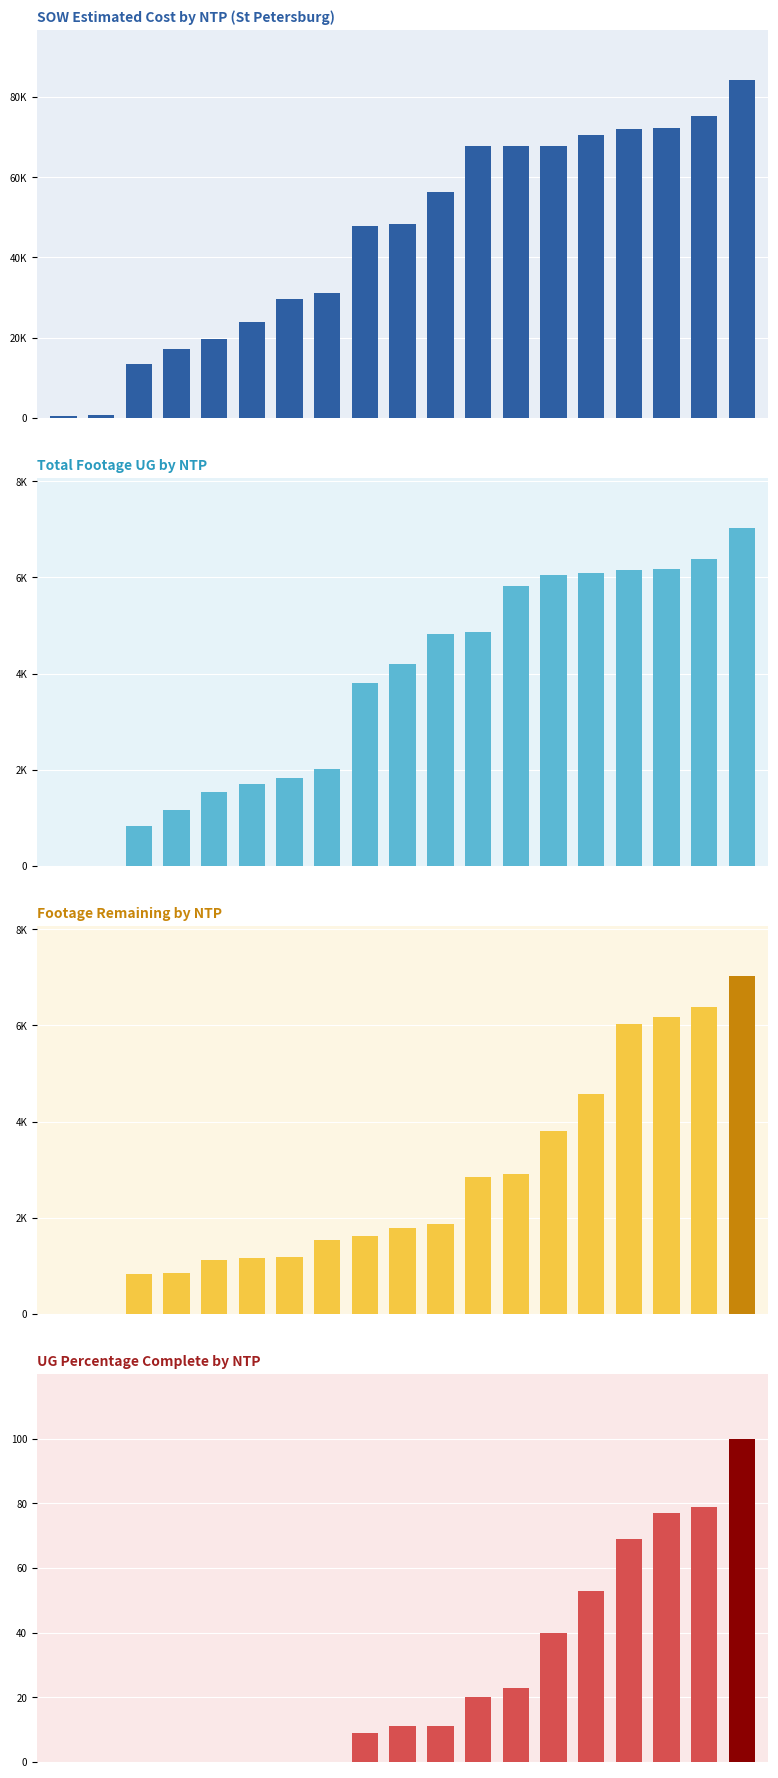

What are all the series names shown in the legend?

SOW Estimated Cost, Footage UG, Footage Remaining, UG Percentage Complete